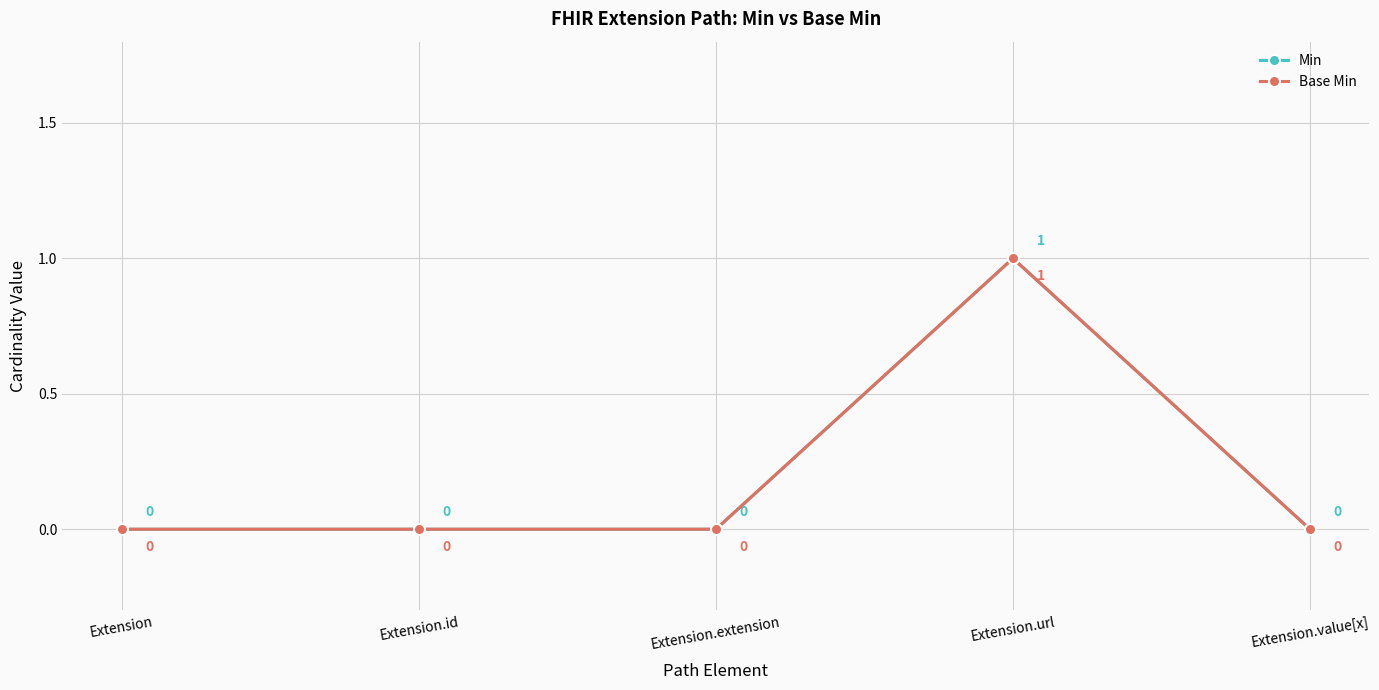

Does the chart have visible grid lines?

Yes